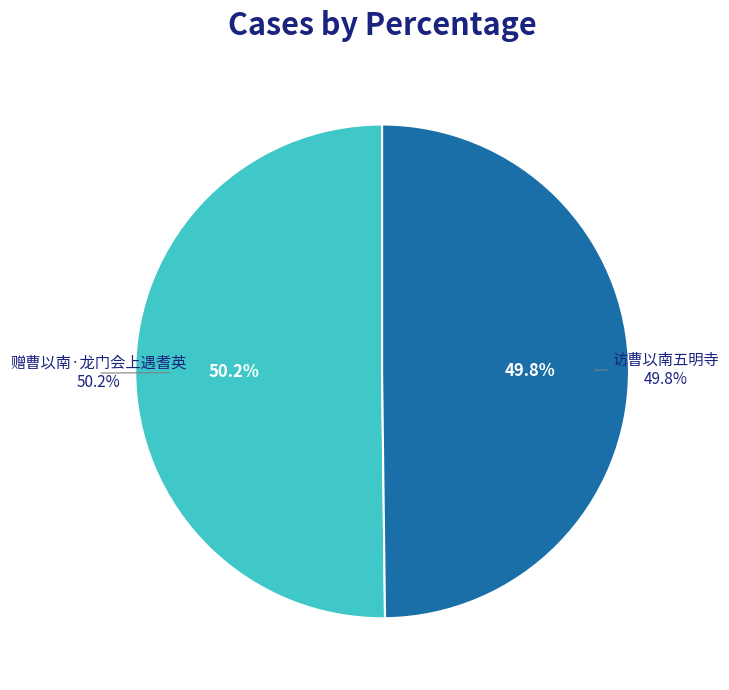

Which slice represents more than half of the pie?

赠曹以南·龙门会上遇耆英